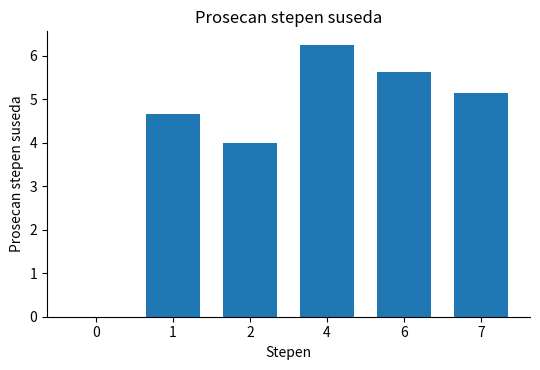

What is the approximate value at 7?

5.1